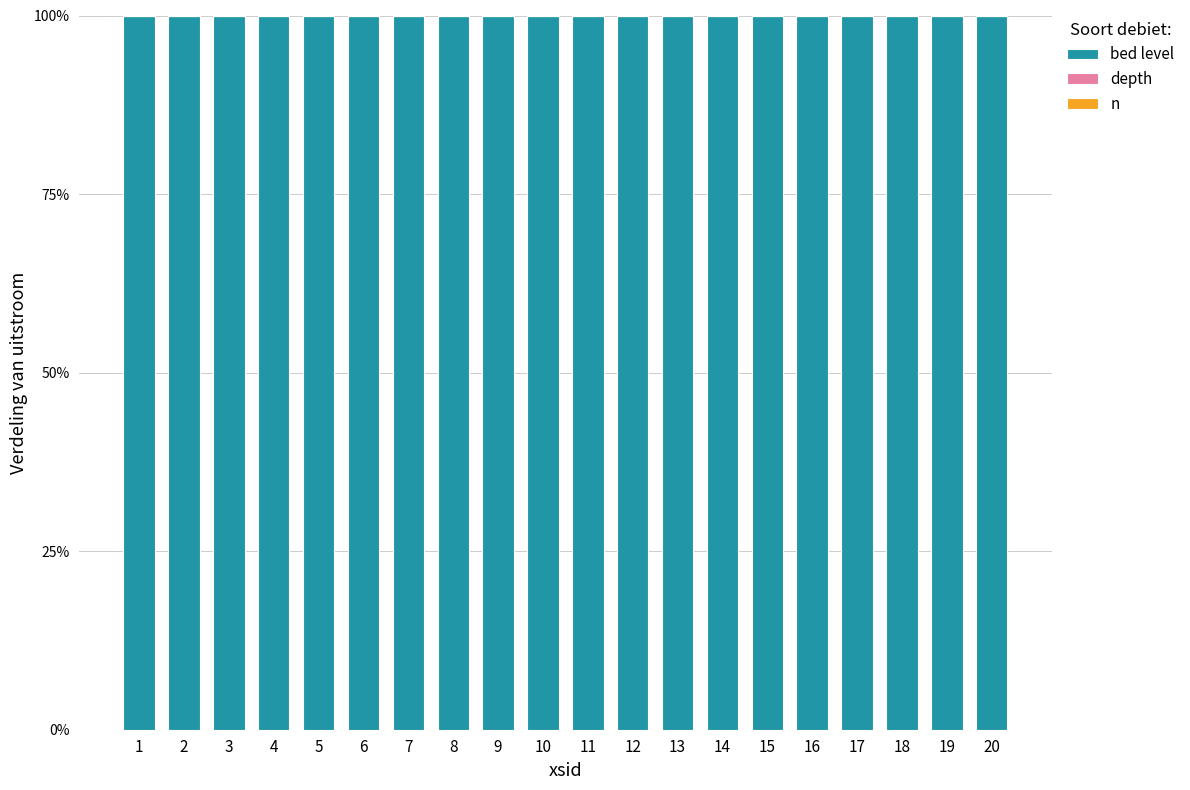

What is the sum of all bed level values?

1997.7